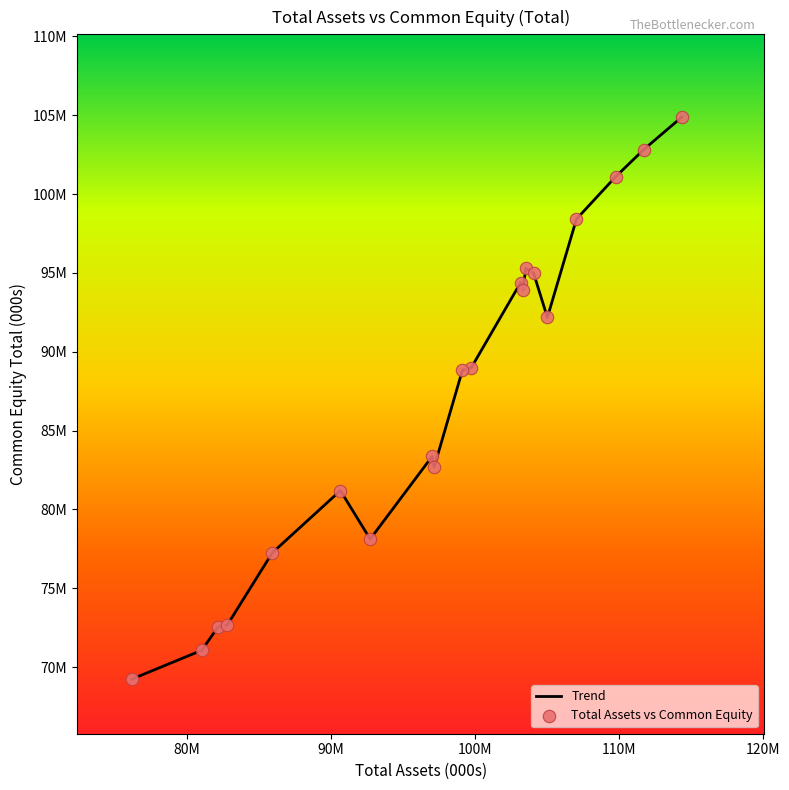

Is this an area chart (filled region under the line)?

No